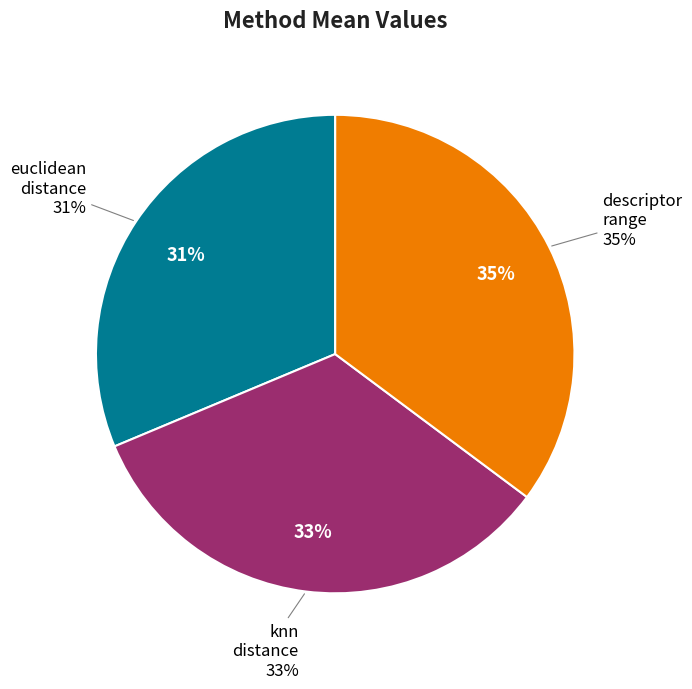

Count the number of slices in the pie.

3